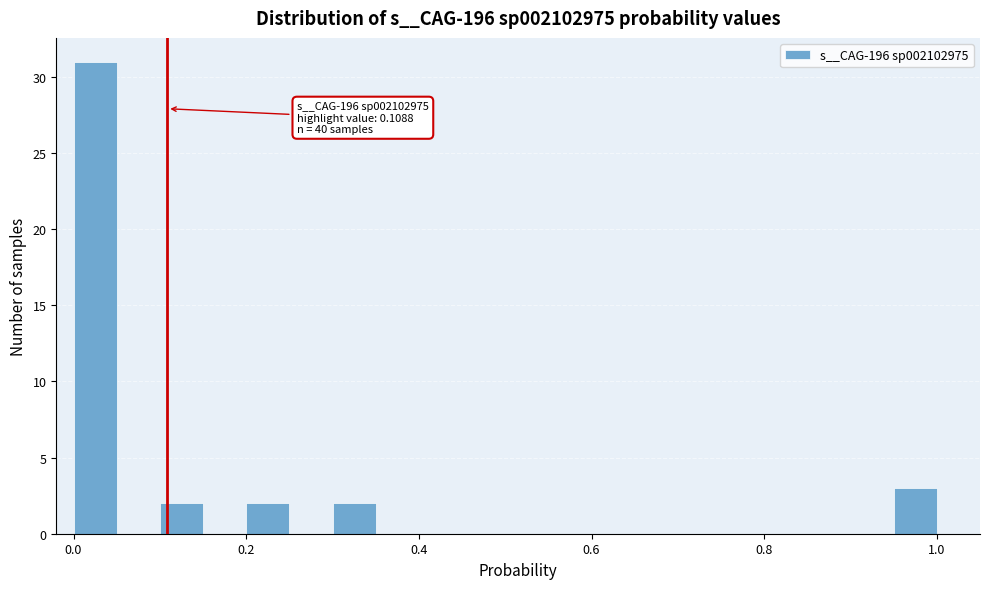

Around what value on the x-axis is the tallest bar? Give the approximate position of its centre, as read against the axis.

0.02